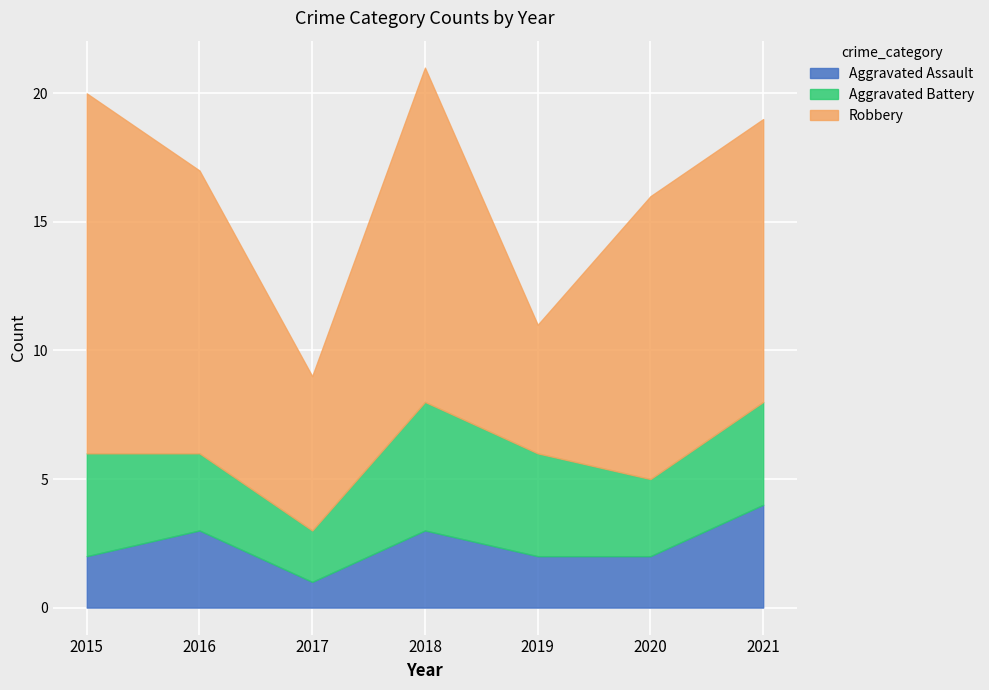

How many values in the Aggravated Battery series are below 4?

3